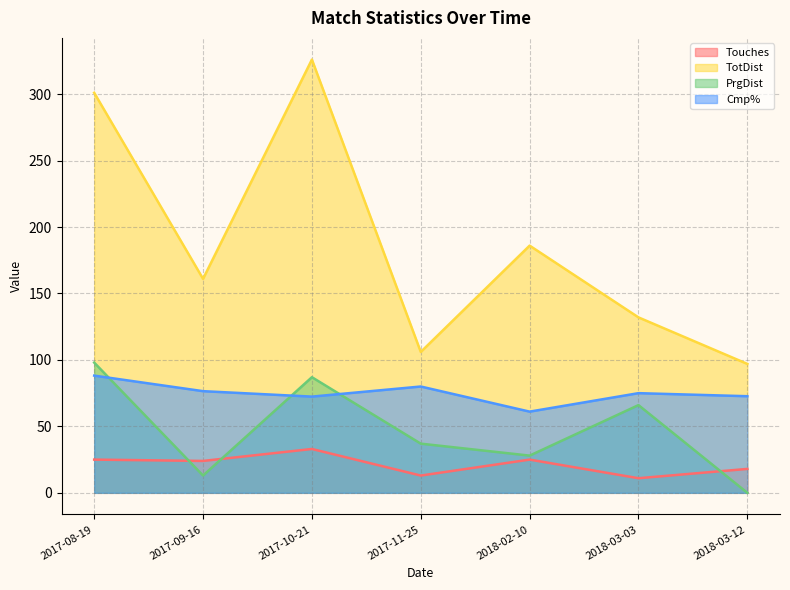

Is the value of Cmp% at 2018-02-10 greater than the value of Touches at 2017-08-19?

Yes